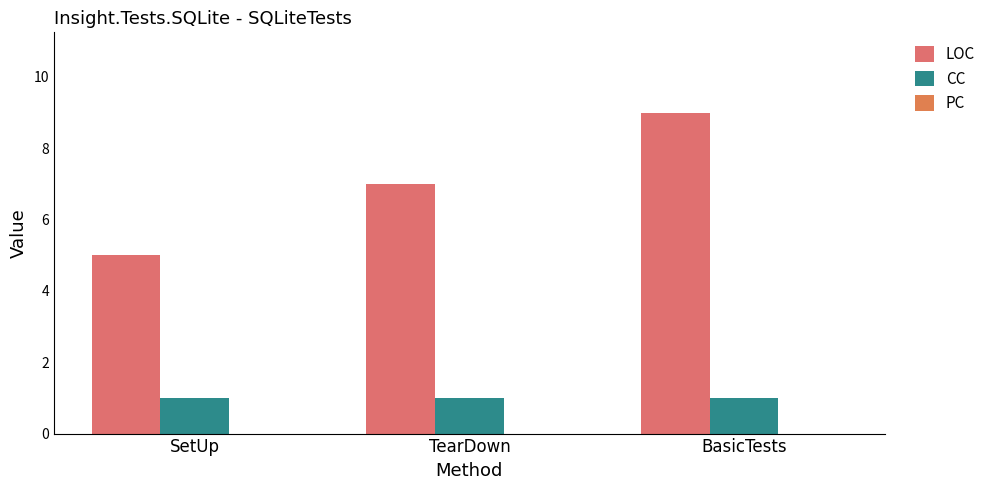

Does the chart contain any negative values?

No